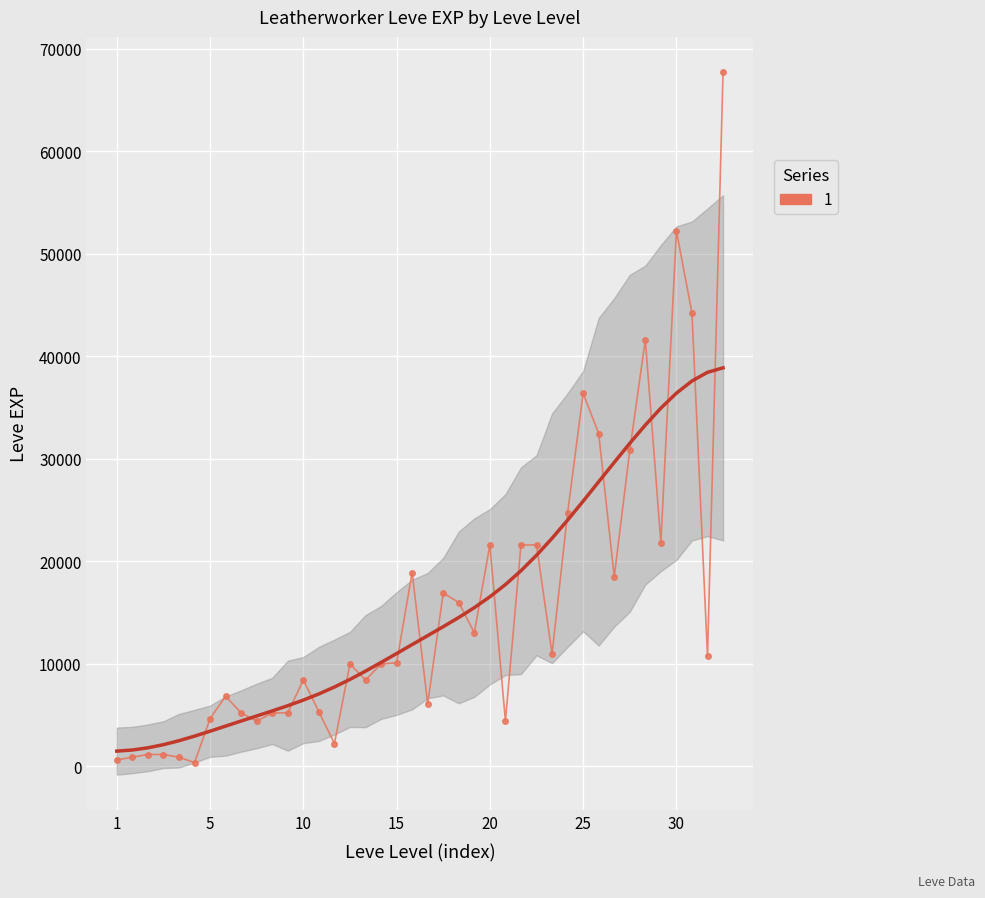

How many data points are above 10100?

19